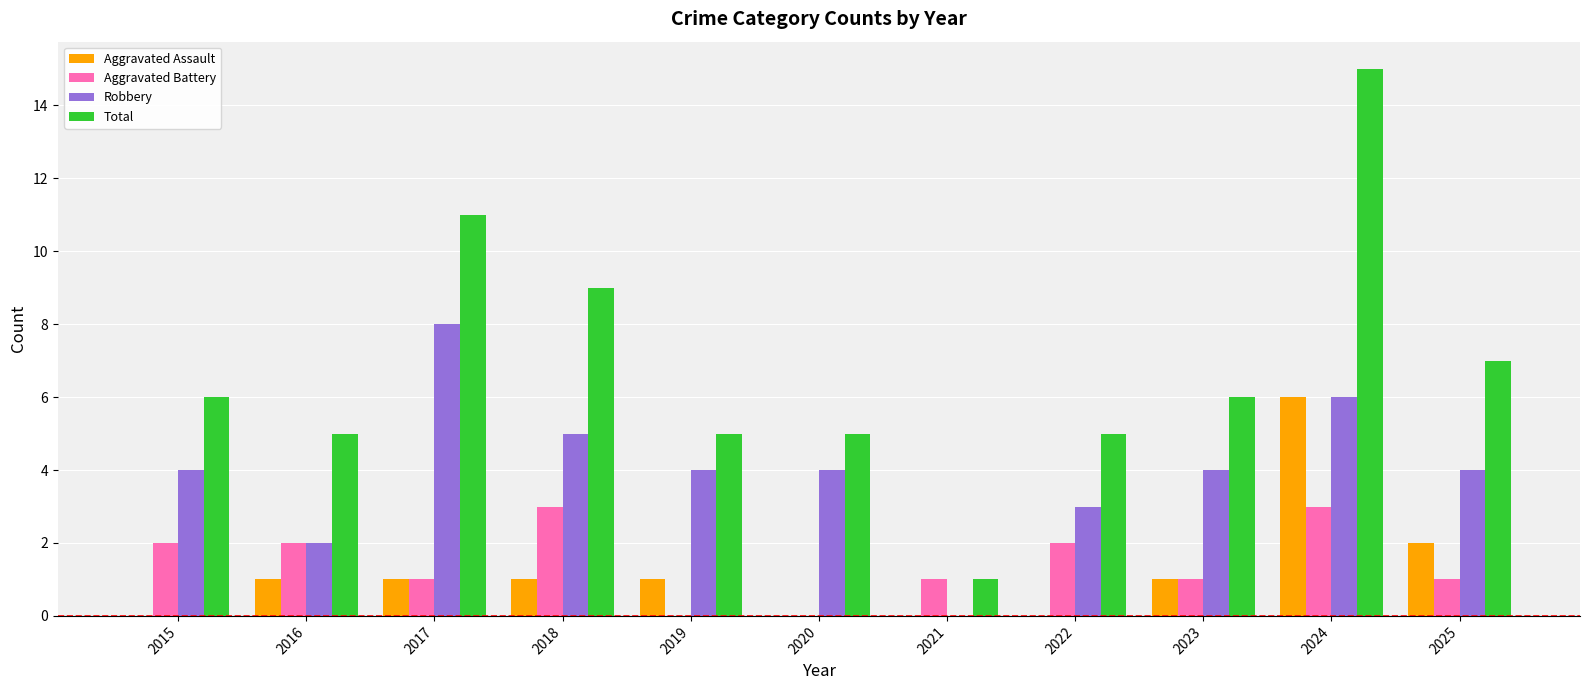

Is it true that Aggravated Battery equals 3 at 2015?

False